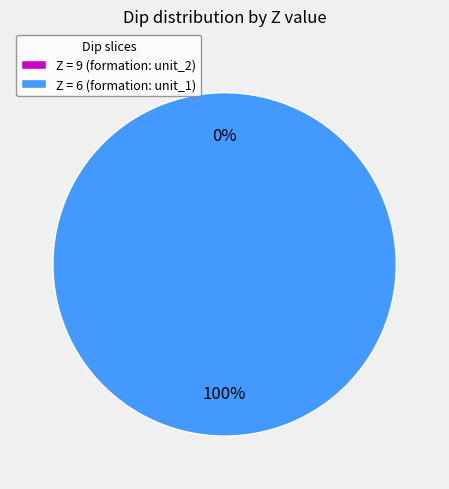

What is the smallest slice in the pie chart?

9